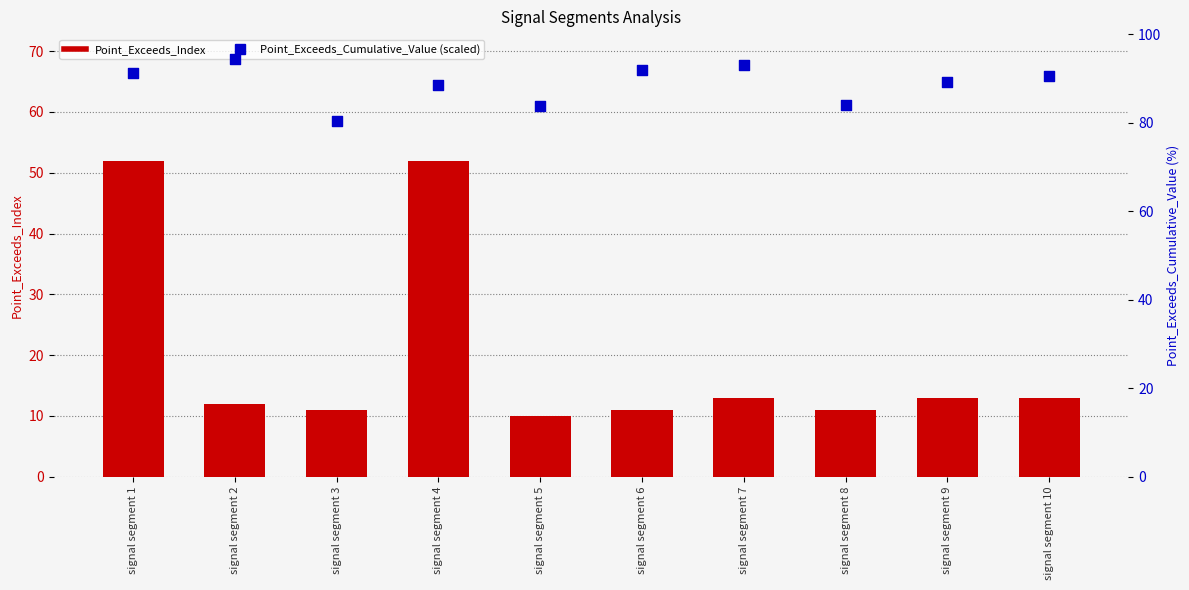

At how many categories does at least one series exceed 86?

7